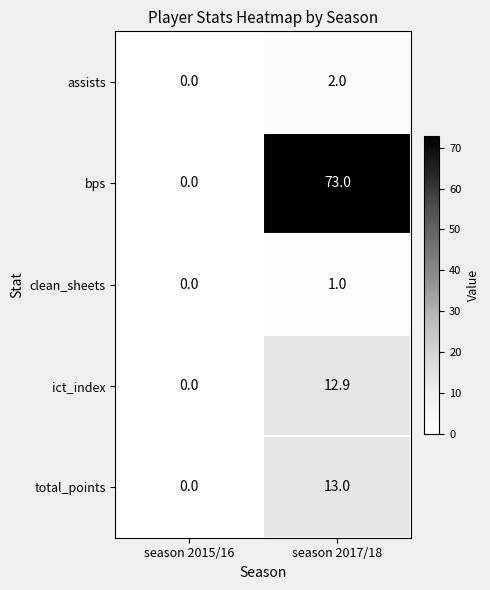

The value of bps at season 2015/16 is 48.4. True or false?

False